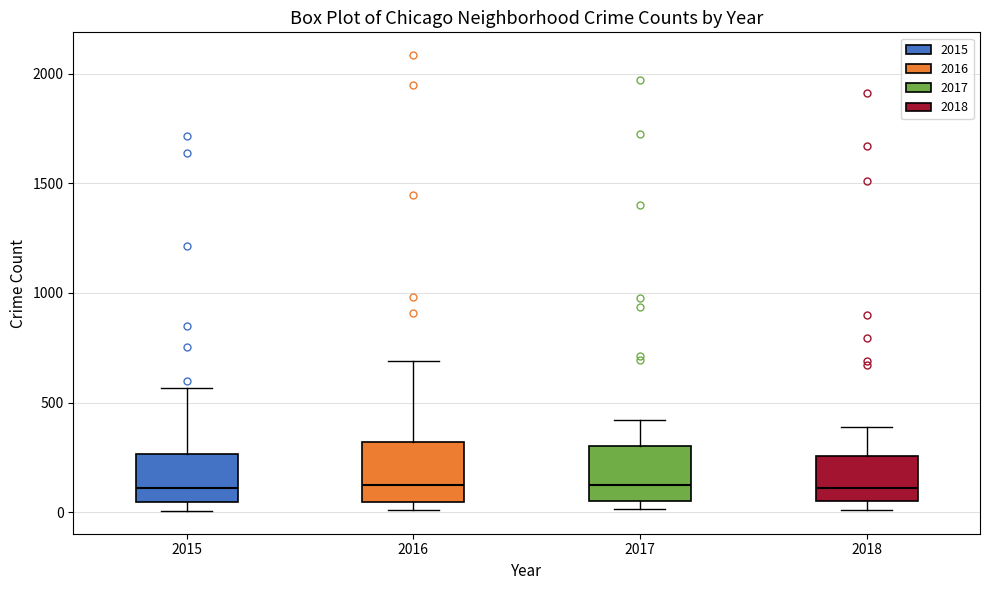

Reading left to right, transcribe this box plot: for each box, give where its median line is, the range the box spans, and where its two whiskers end, as read against the y-axis. The values are not printed on the chart, so give them approximately, as read against the axis.

2015: median 100, box 50 to 250, whiskers 0 to 550
2016: median 150, box 50 to 300, whiskers 0 to 700
2017: median 100, box 50 to 300, whiskers 0 to 400
2018: median 100, box 50 to 250, whiskers 0 to 400